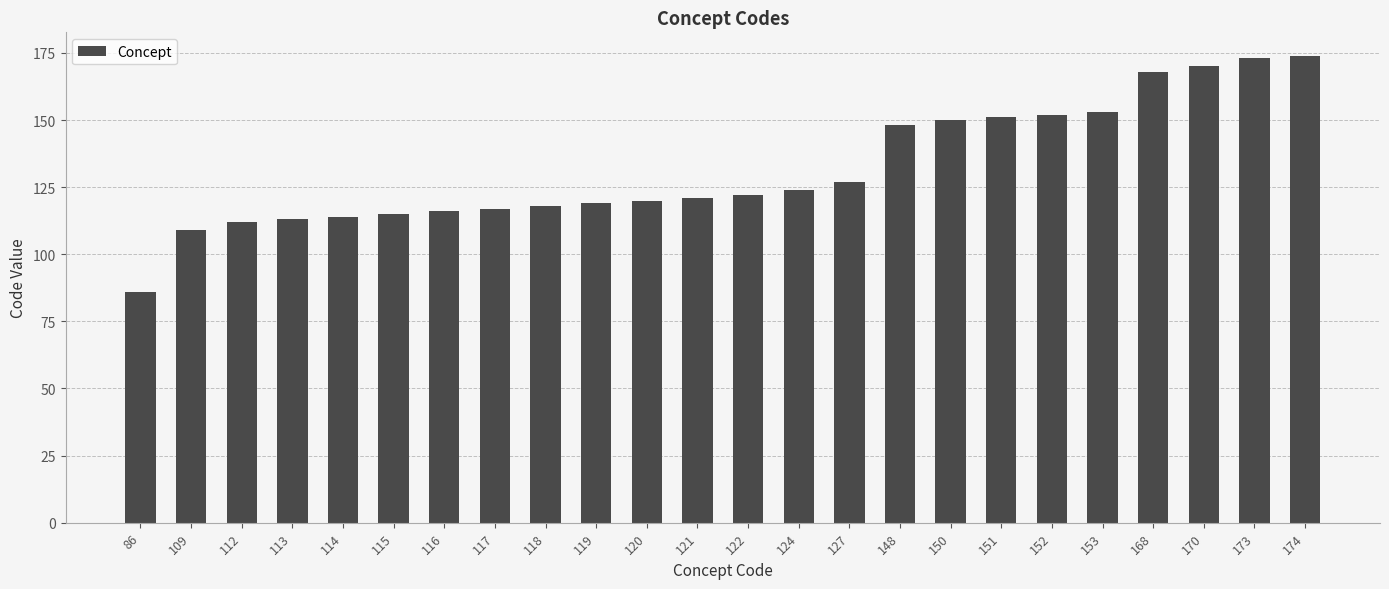

Is it true that the value at 150 is 150?

True